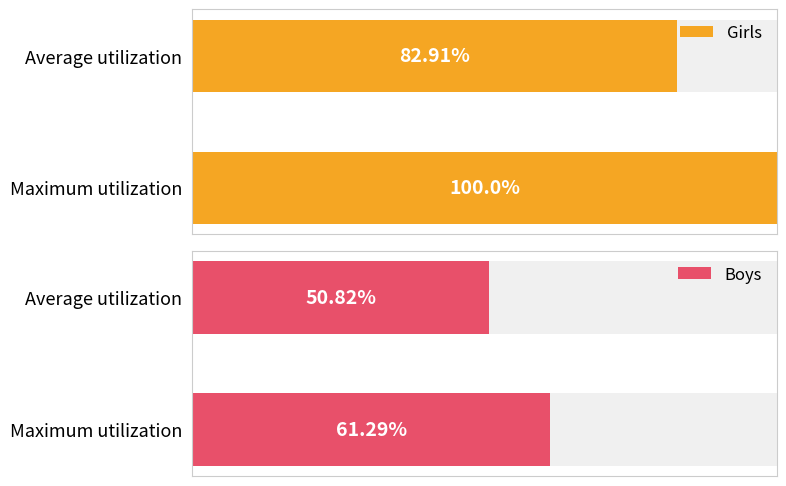

Where does the Boys series first go above 61?

Maximum utilization